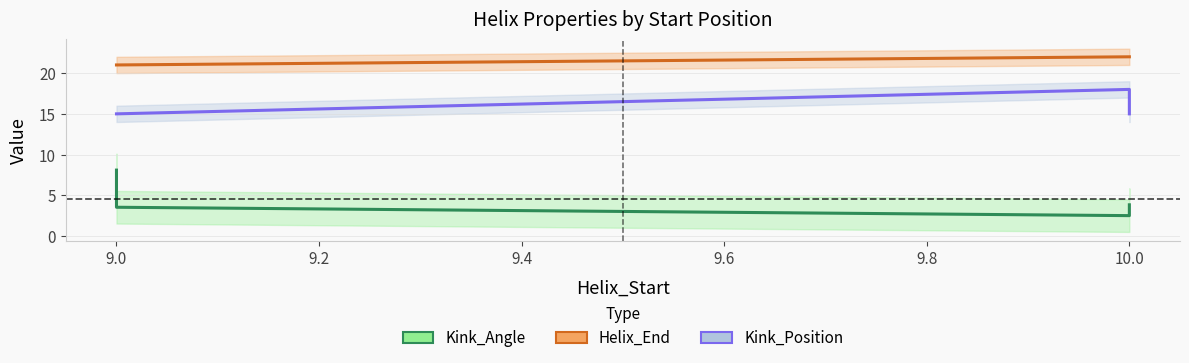

What are all the series names shown in the legend?

Kink_Angle, Helix_End, Kink_Position